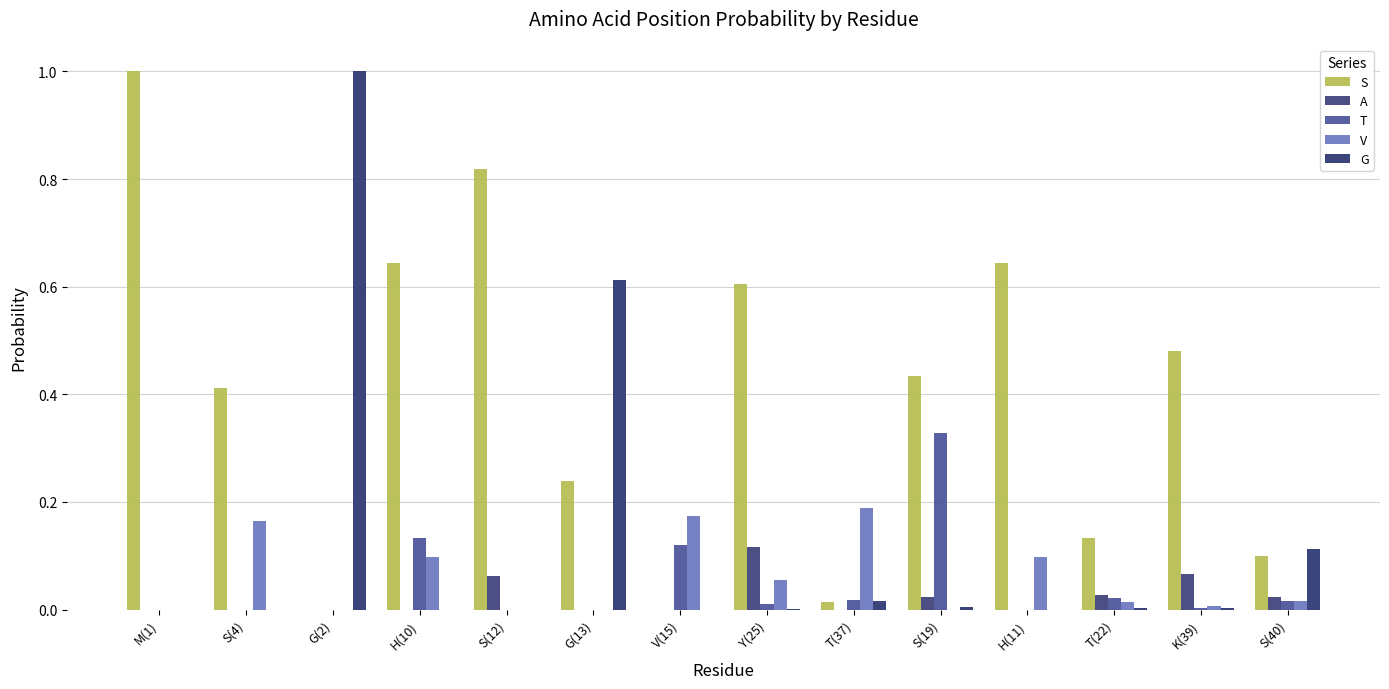

Is the value of A at G(2) greater than the value of T at M(1)?

No